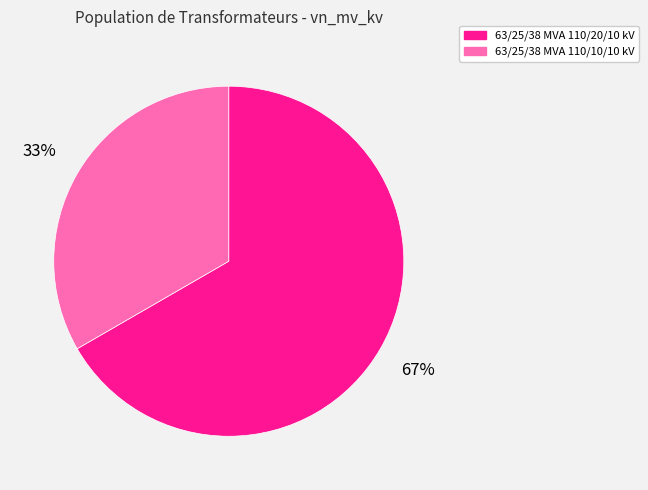

Between 63/25/38 MVA 110/20/10 kV and 63/25/38 MVA 110/10/10 kV, which is larger?

63/25/38 MVA 110/20/10 kV